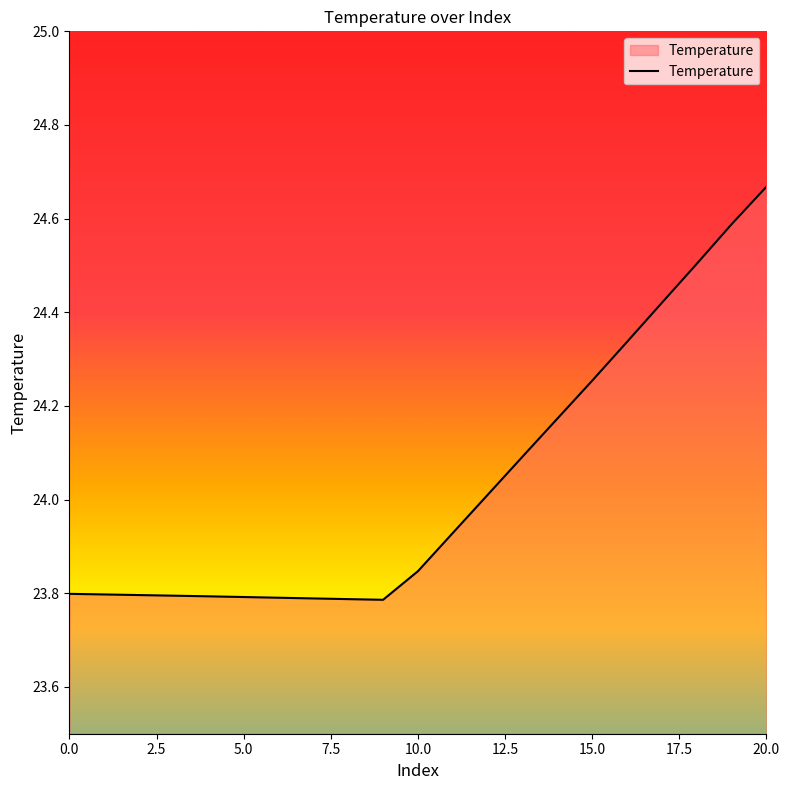

At which category does the chart reach its minimum across all series?

9